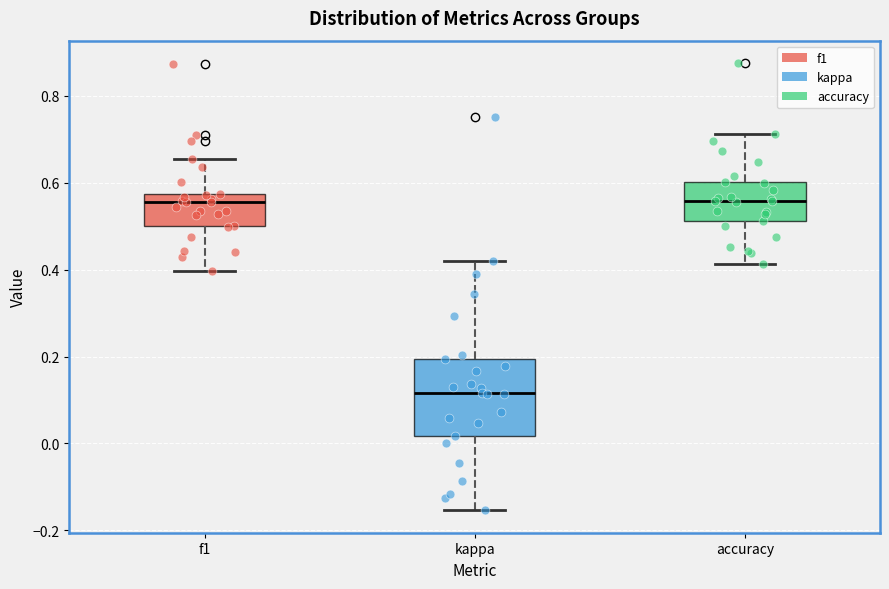

Which box is the tallest, from its lower edge to its upper edge?

kappa